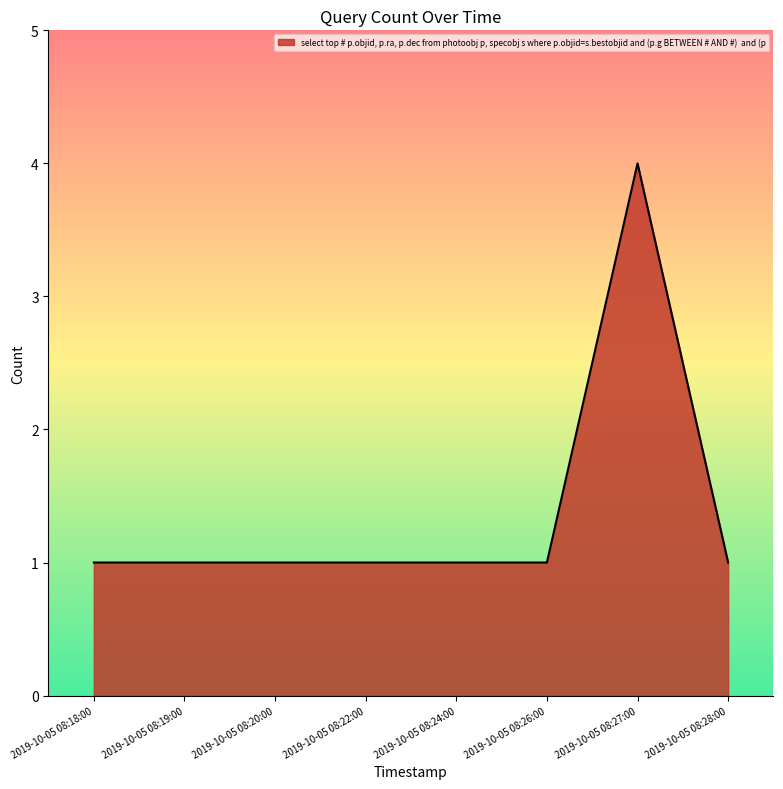

Reading left to right, extract all data points from this chart.

2019-10-05 08:18:00=1	2019-10-05 08:19:00=1	2019-10-05 08:20:00=1	2019-10-05 08:22:00=1	2019-10-05 08:24:00=1	2019-10-05 08:26:00=1	2019-10-05 08:27:00=4	2019-10-05 08:28:00=1